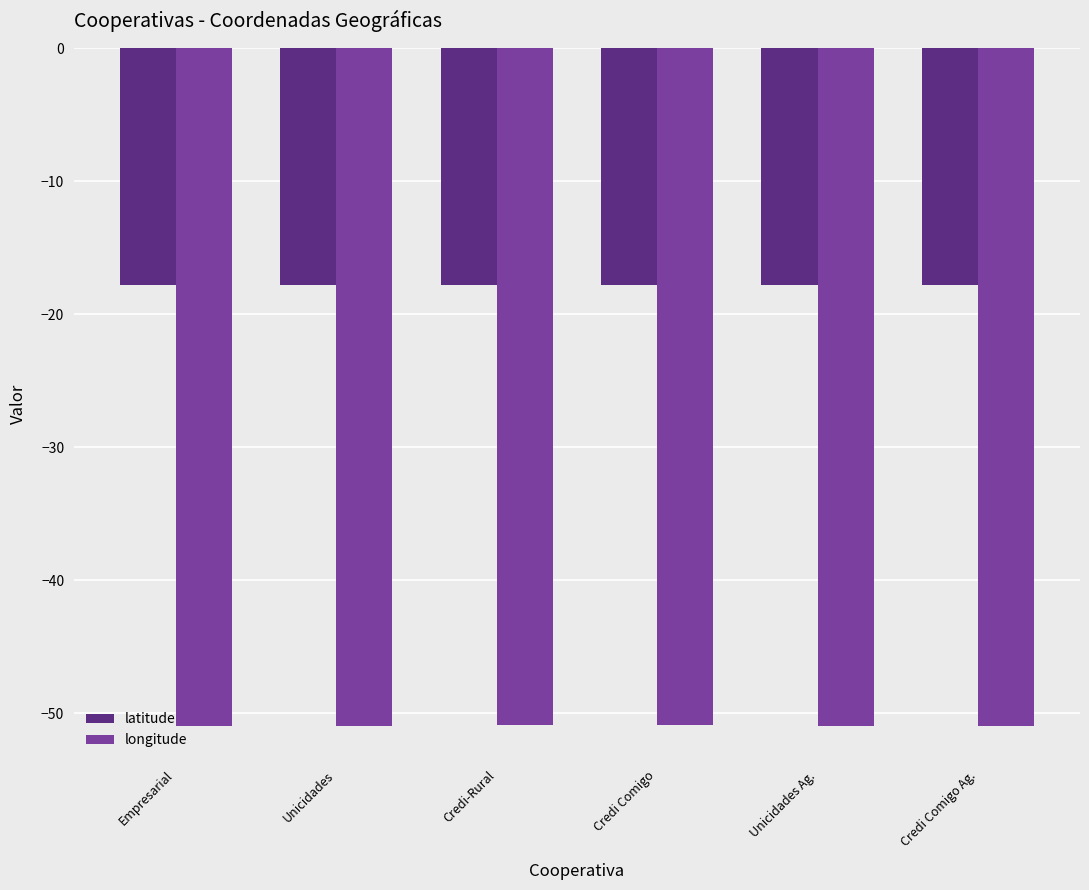

What is the difference between the highest and lowest values at Empresarial?

33.1